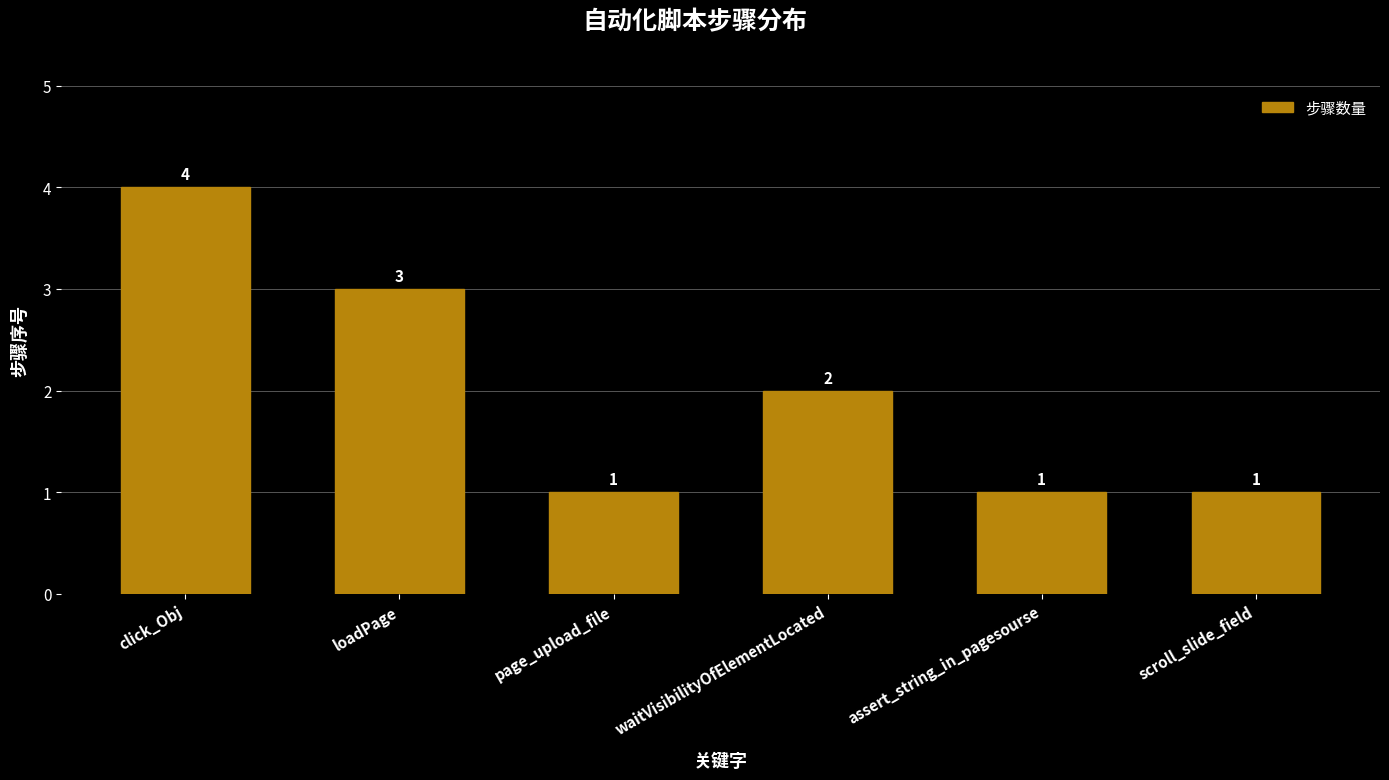

The chart shows a value of 3 at loadPage. True or false?

True